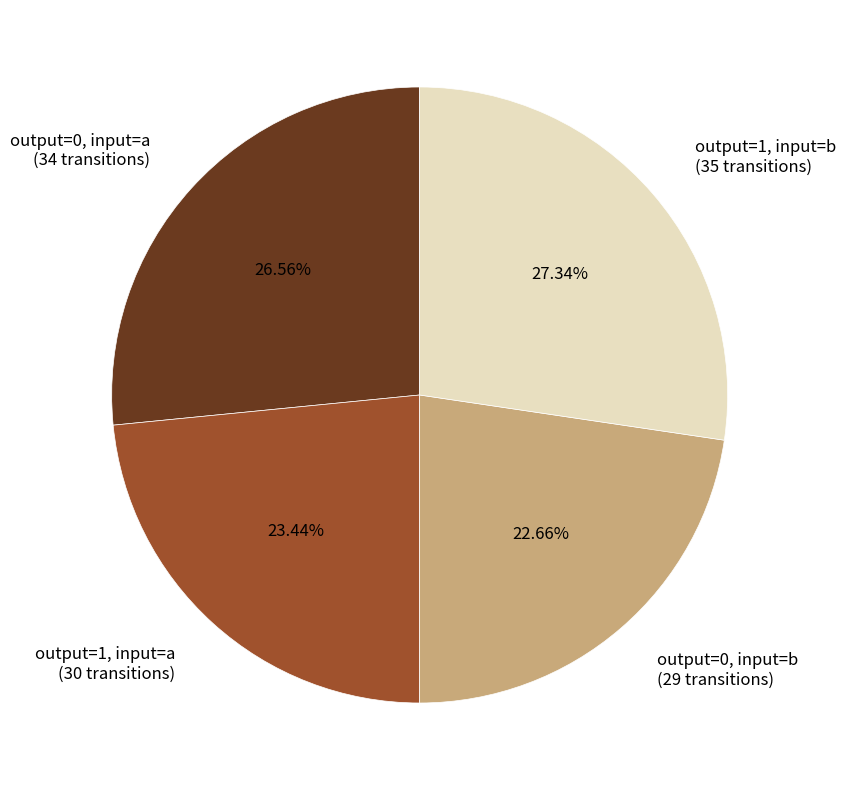

Do output=1, input=b (35 transitions) and output=0, input=a (34 transitions) together represent more than half of the pie?

Yes